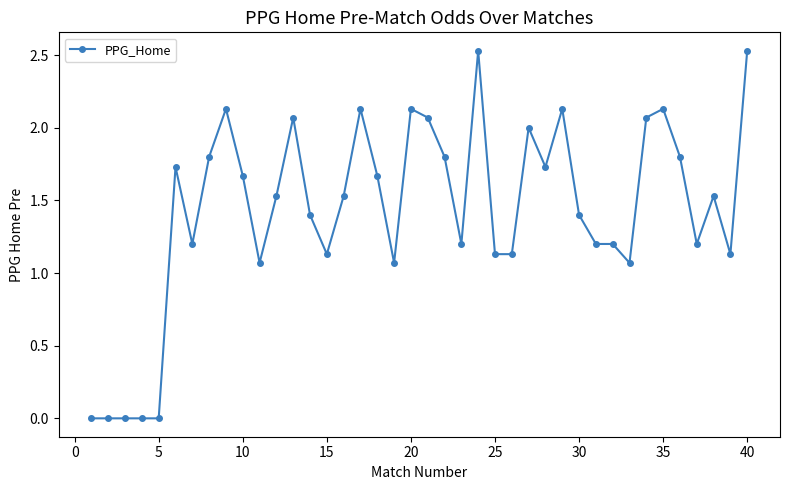

How many values are below 1?

5